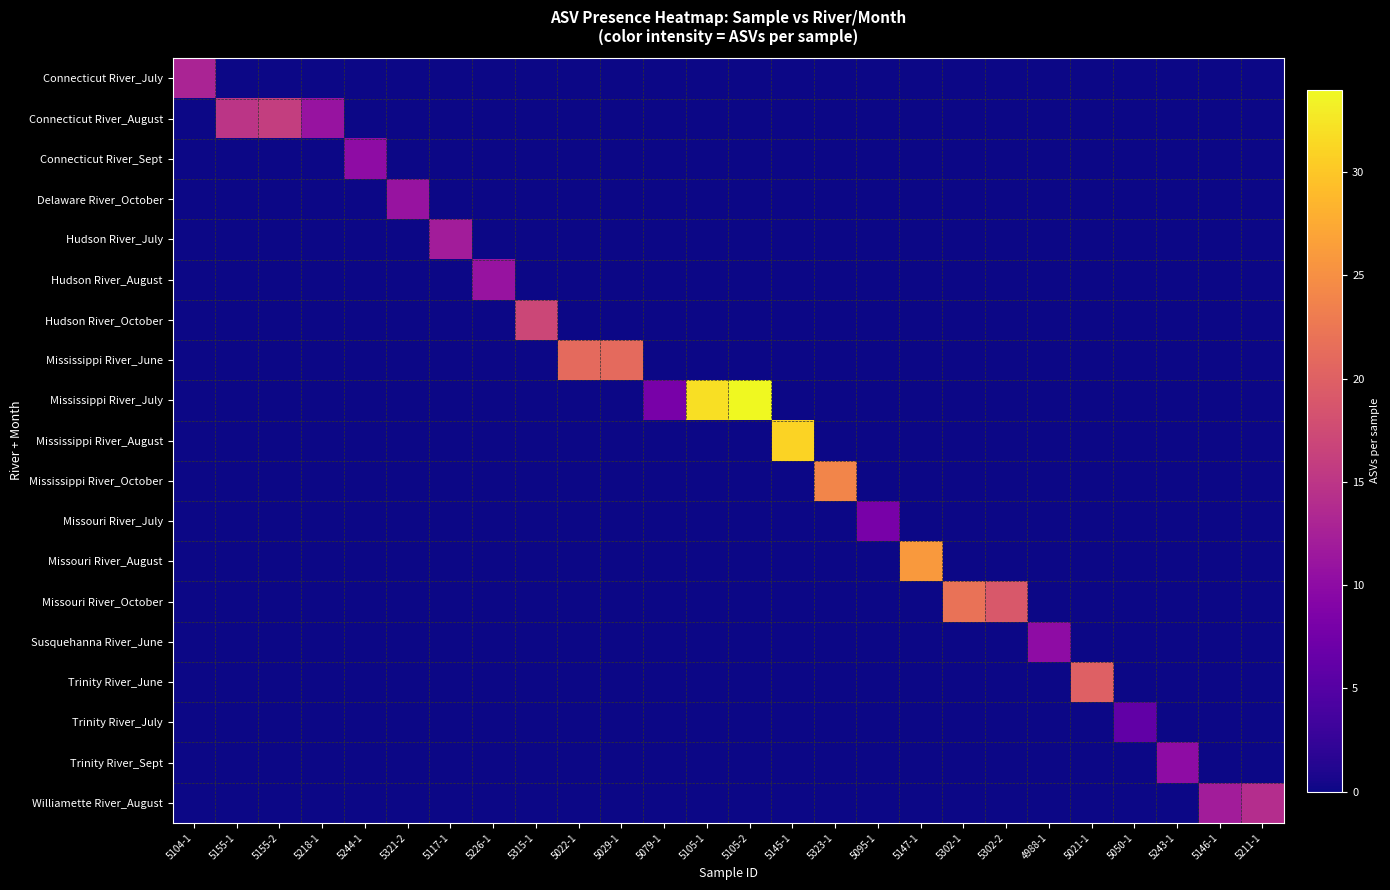

Which series has the largest range (max minus min)?

Mississippi River_July